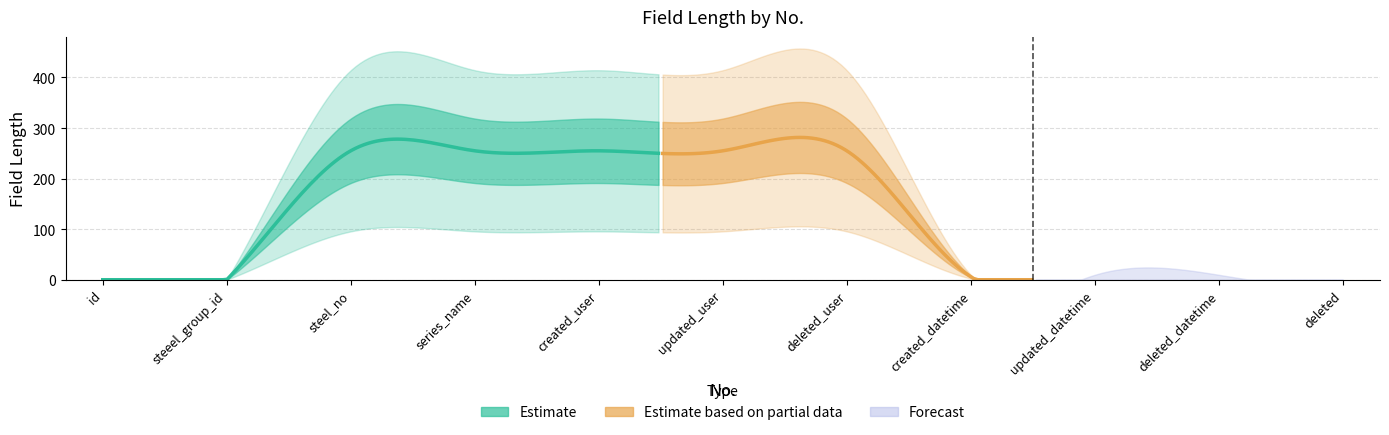

How many values are above zero?

8